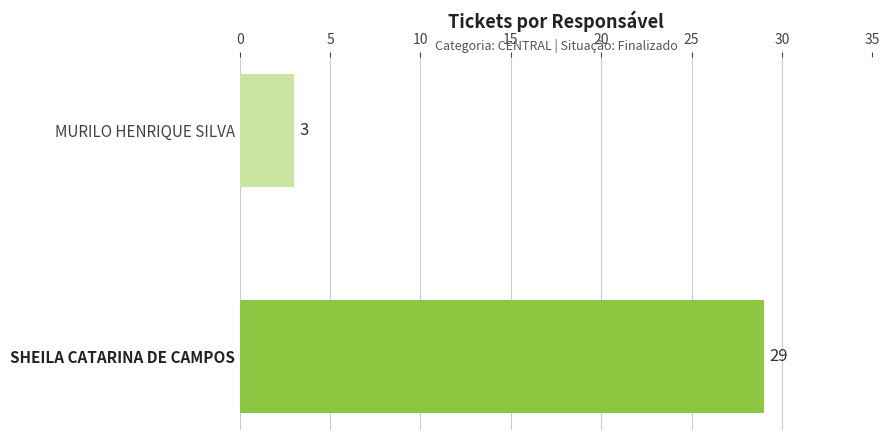

List the labels in order of value, smallest first.

MURILO HENRIQUE SILVA, SHEILA CATARINA DE CAMPOS